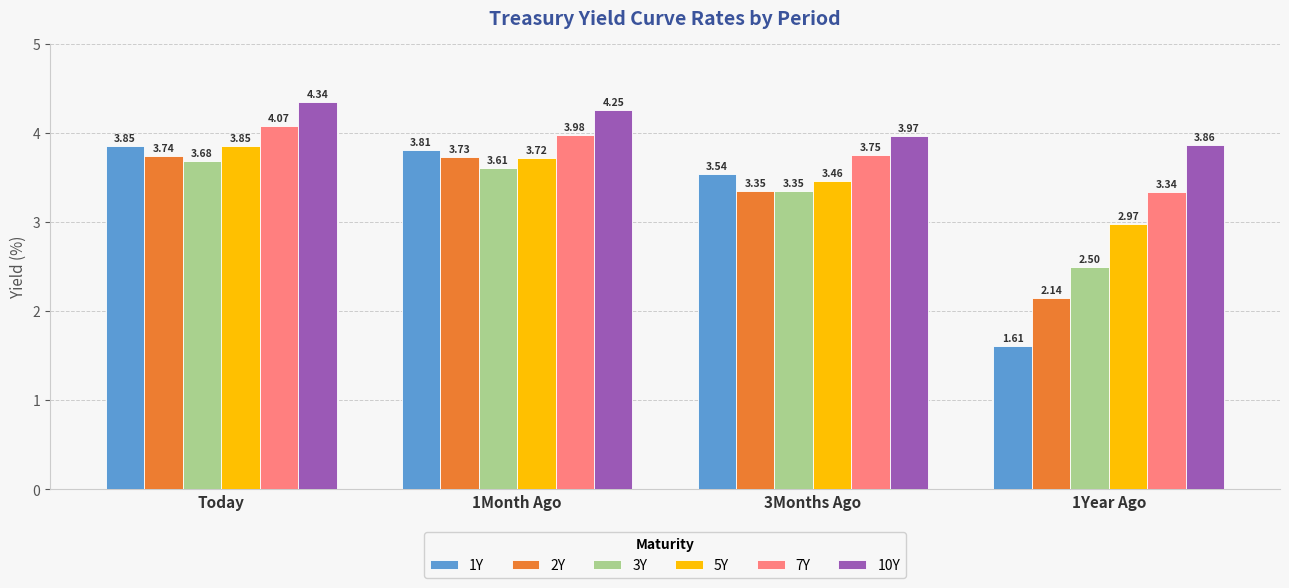

How many data points in 3Y are above 3?

3